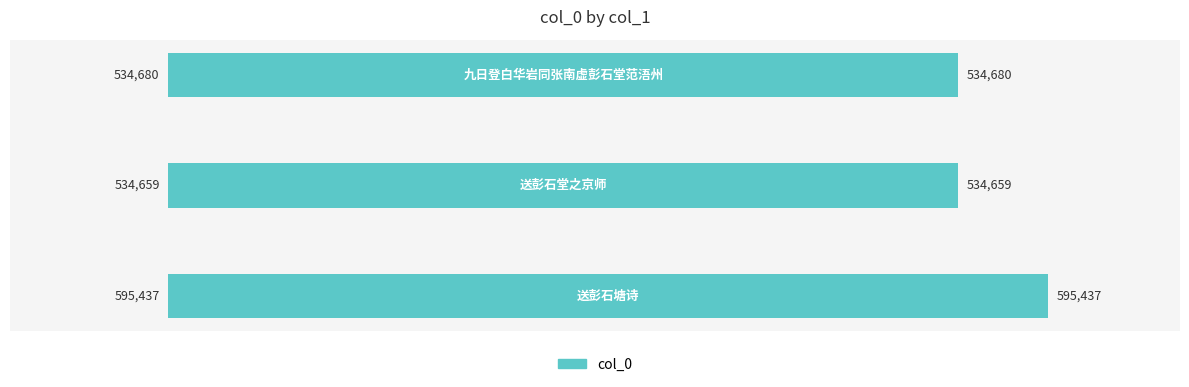

What is the sum of all values?

1664776